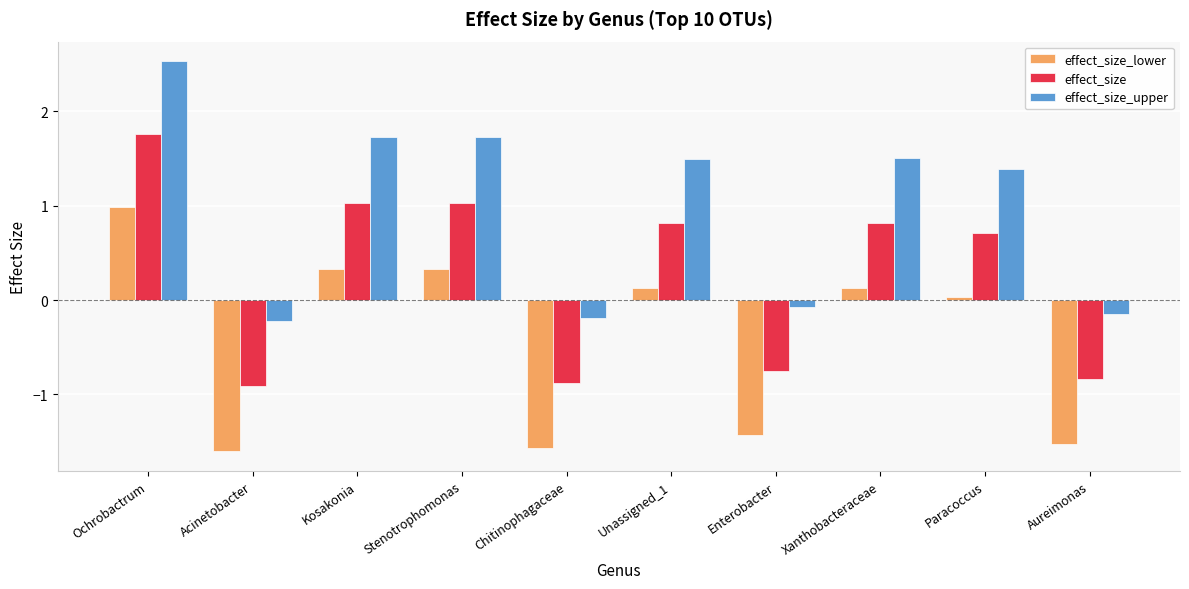

Does the chart contain any negative values?

Yes